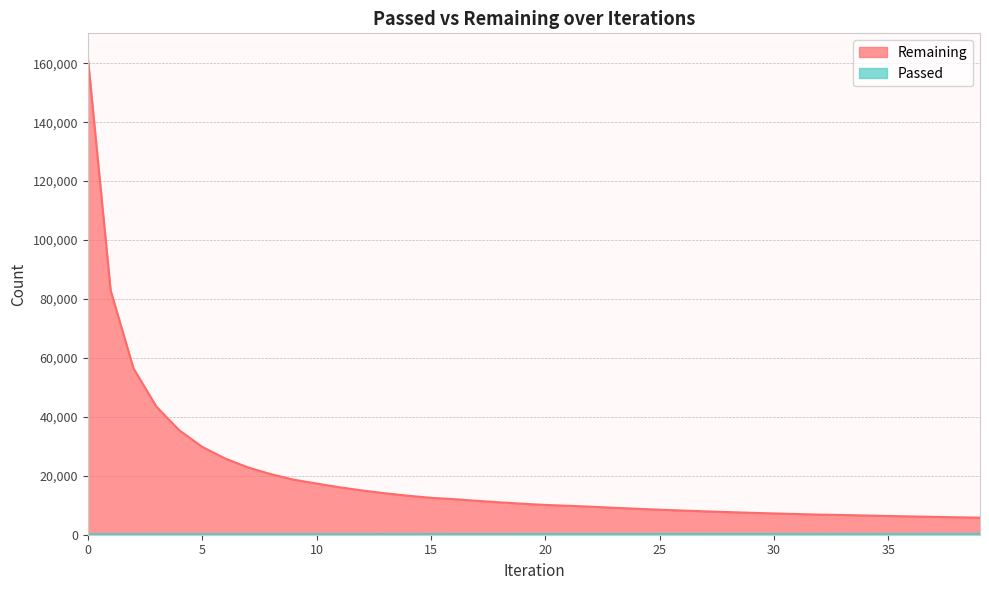

What is the value of the Remaining point at the 24th from the left?

9147